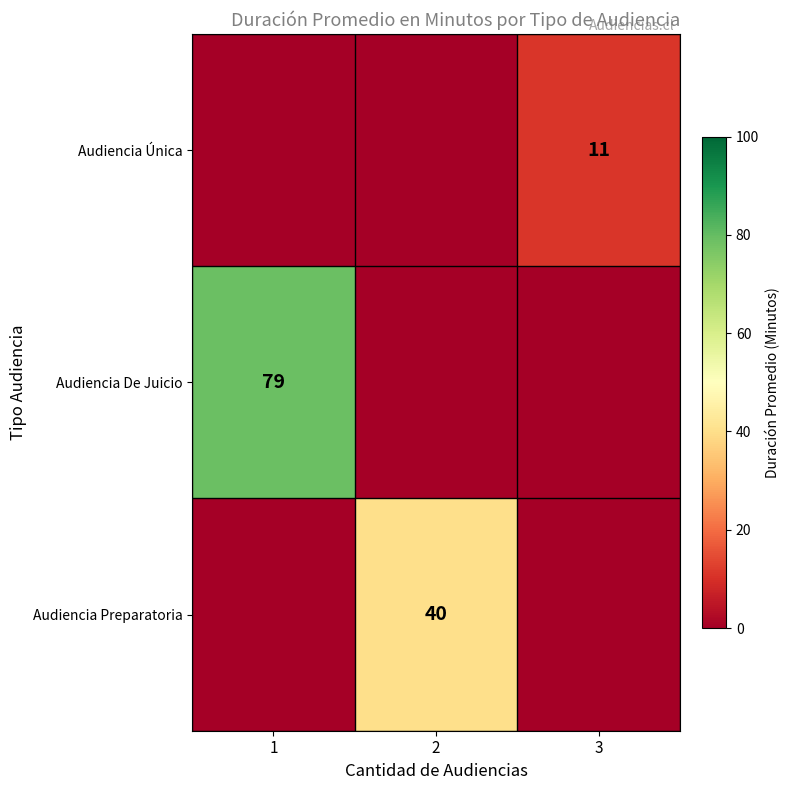

Is the value of Audiencia Única at 3 greater than the value of Audiencia De Juicio at 1?

No